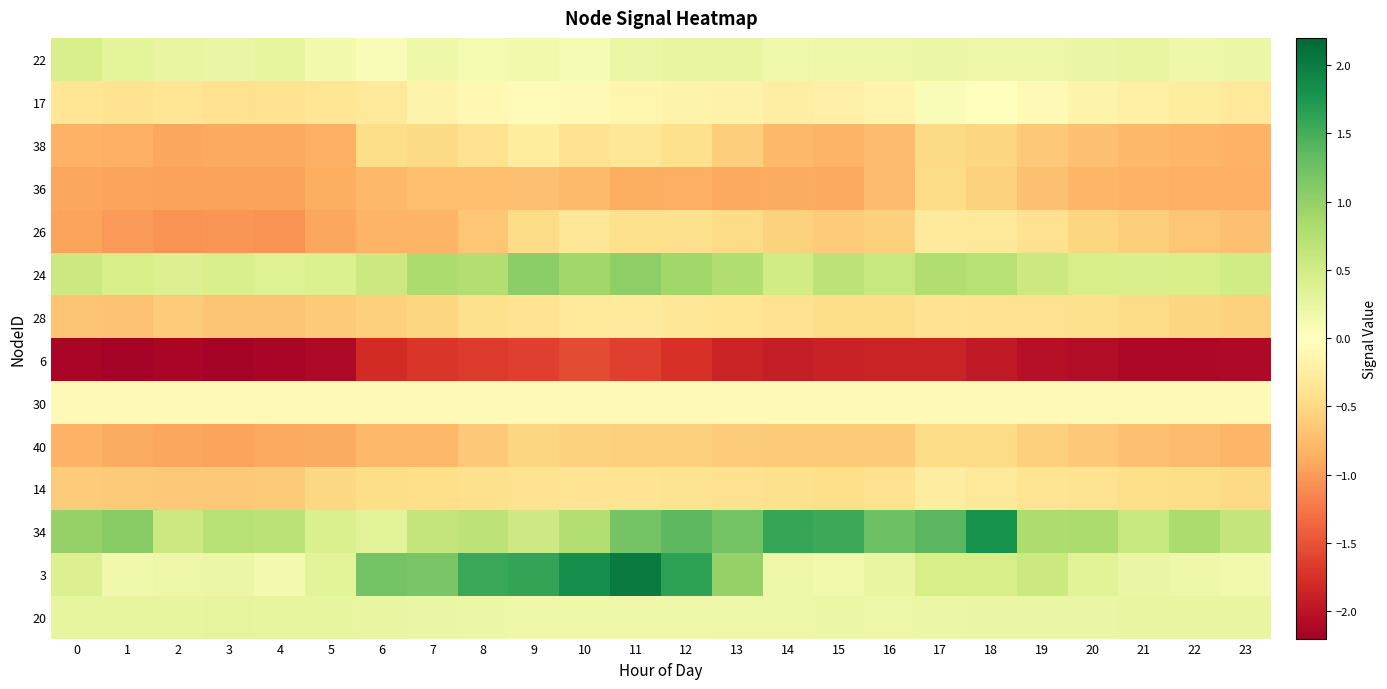

Which series has the largest total across all categories?

34